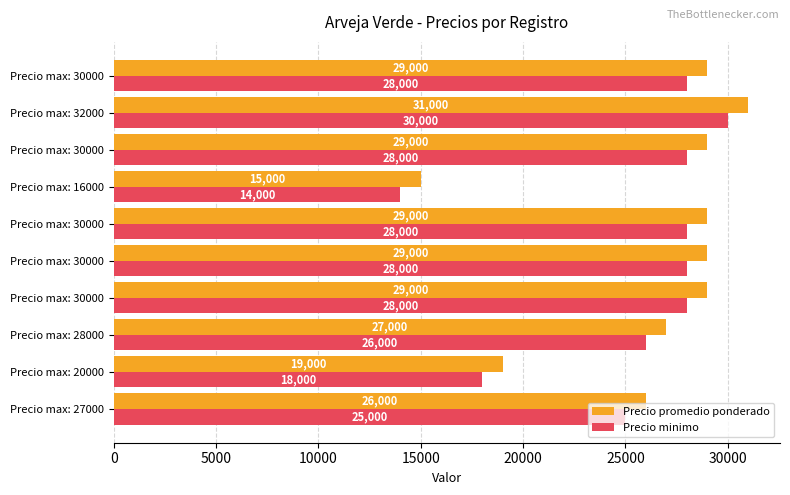

What is the sum of all Precio minimo values?

253000